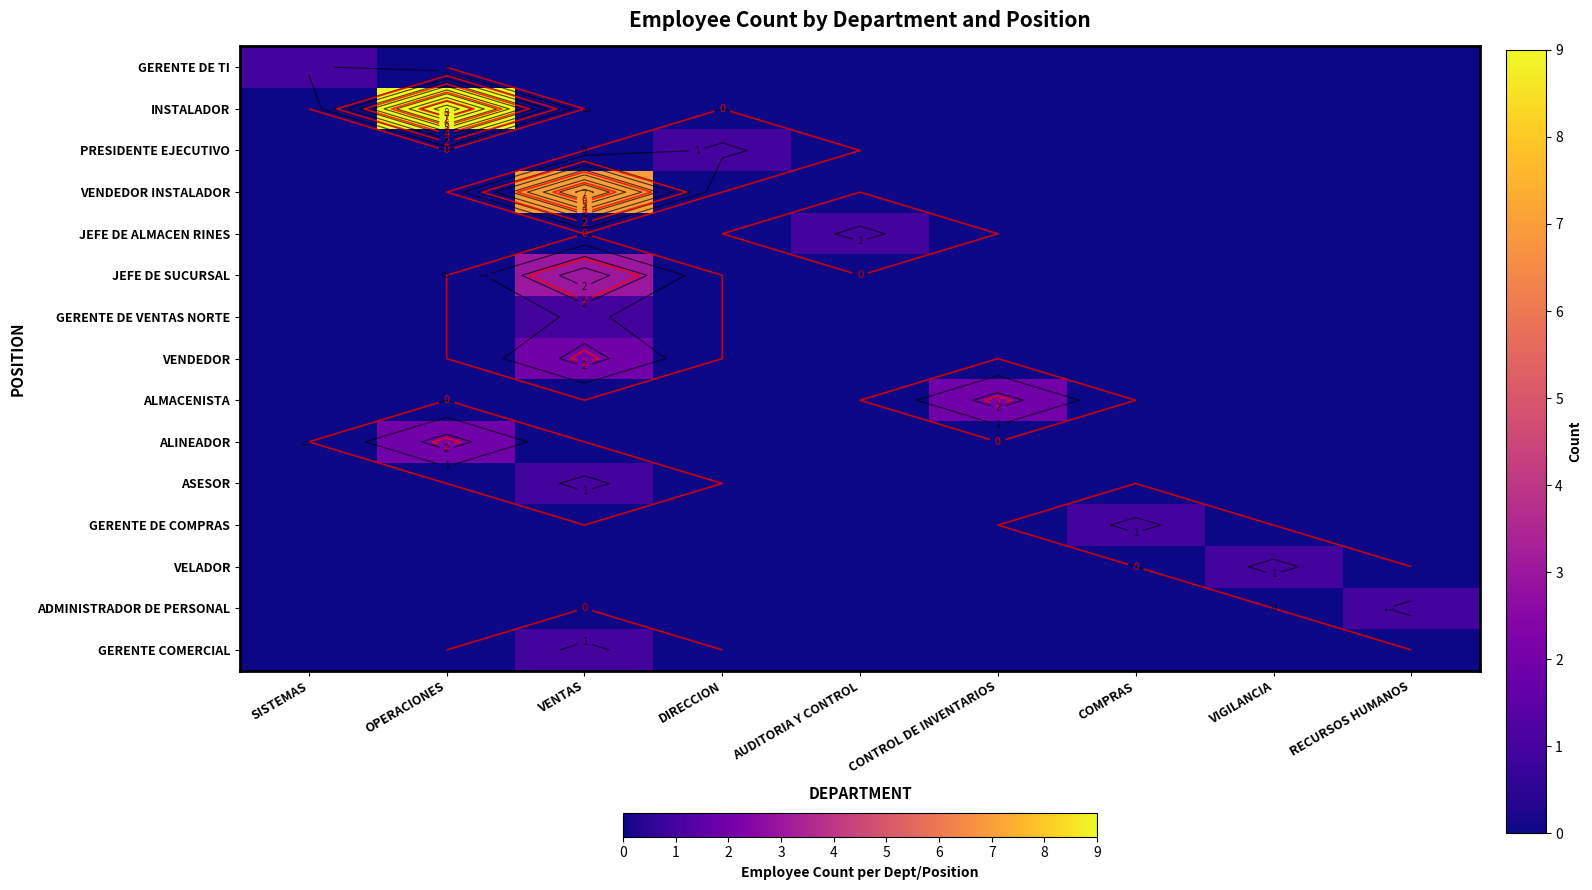

At which category does the chart reach its peak across all series?

OPERACIONES